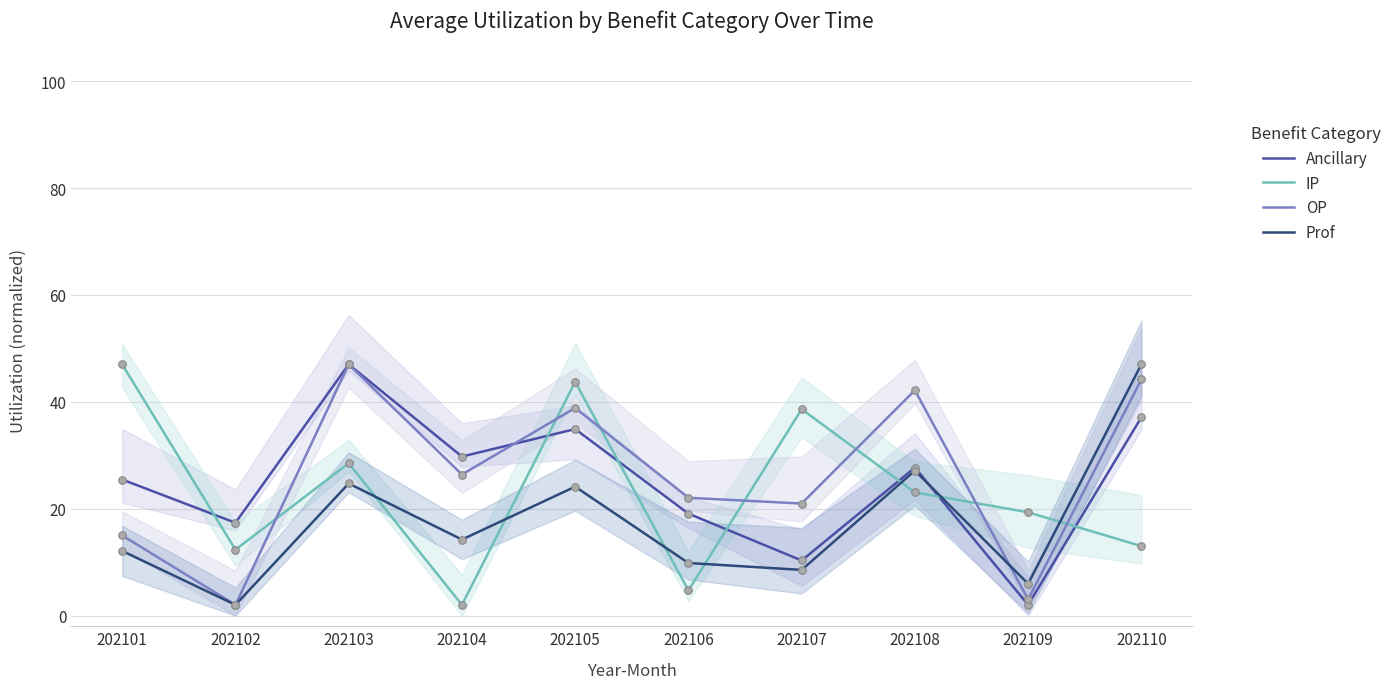

At how many categories does at least one series exceed 21?

8